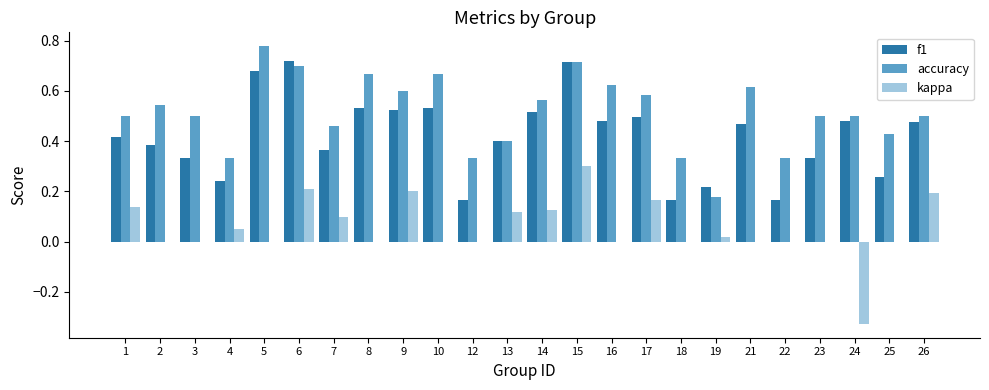

What is the sum of all f1 values?

10.1